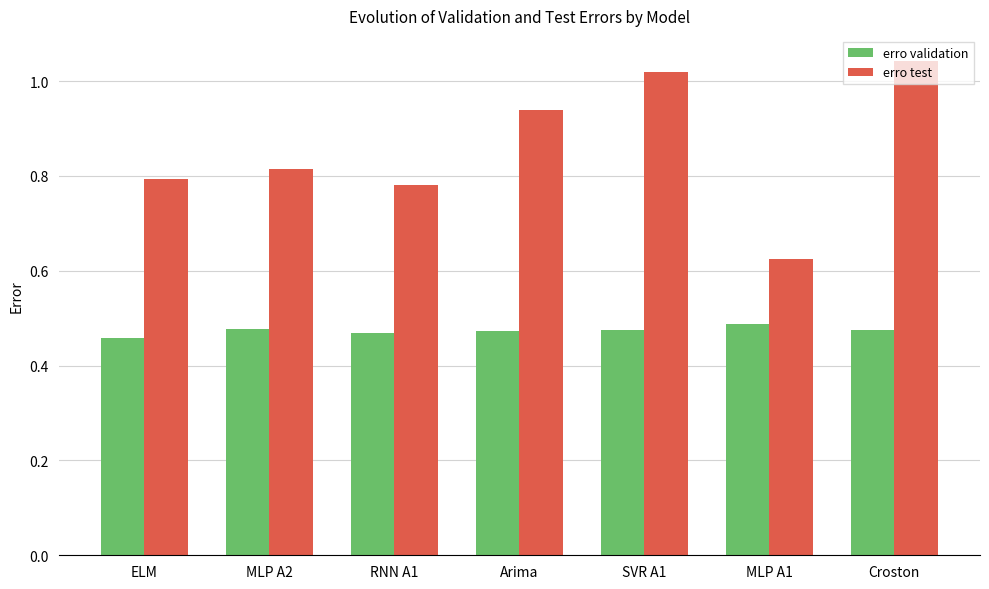

How many bars are there in total?

14